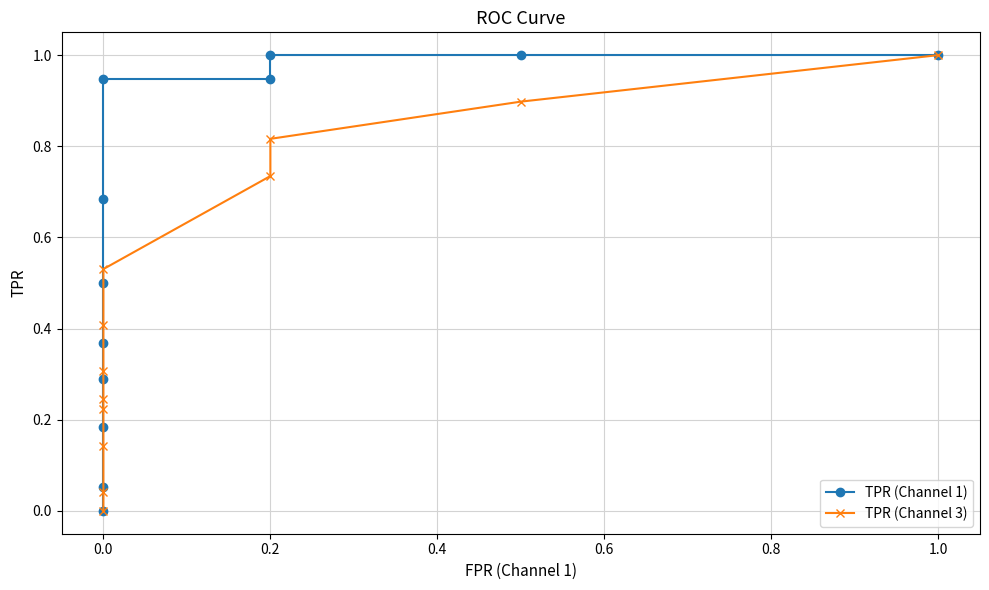

Is it true that TPR (Channel 3) equals 0.1 at 0.0?

False